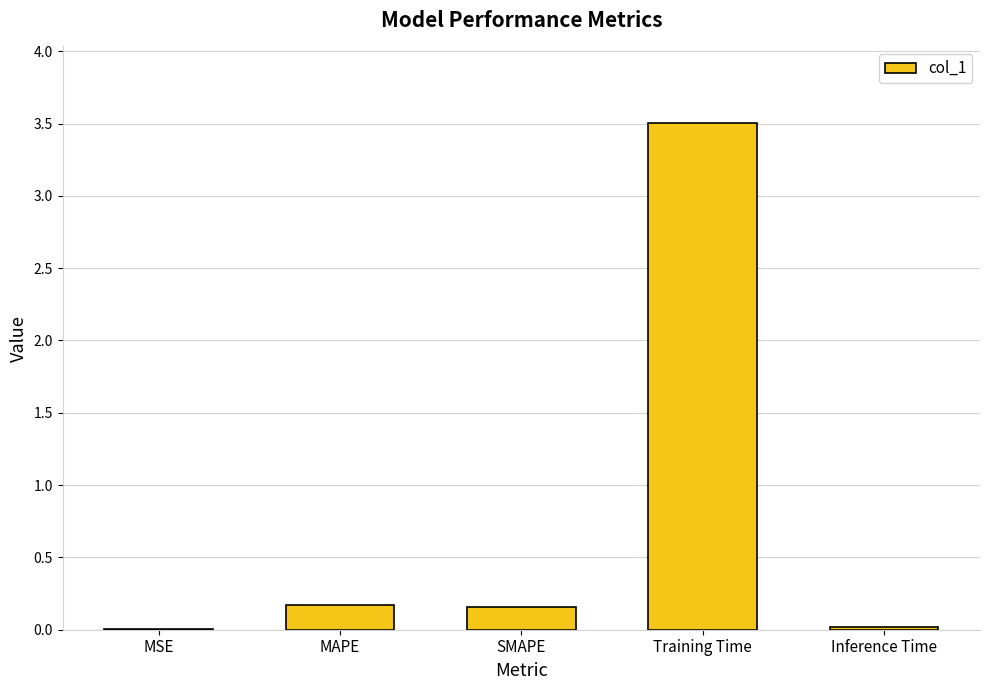

Is it true that the value at SMAPE is 0.2?

True